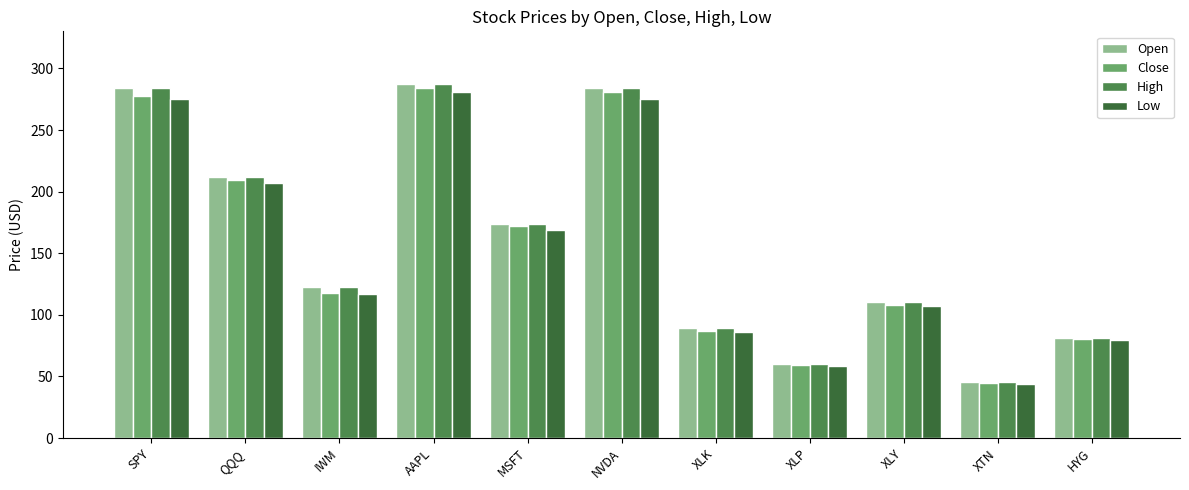

What is the value of the Close bar at the 1st from the left?

277.6